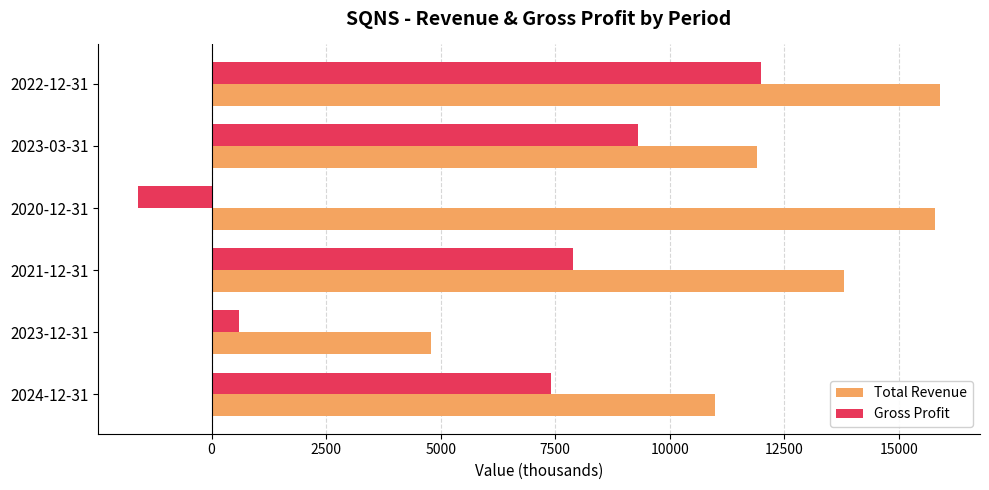

What are all the series names shown in the legend?

Total Revenue, Gross Profit